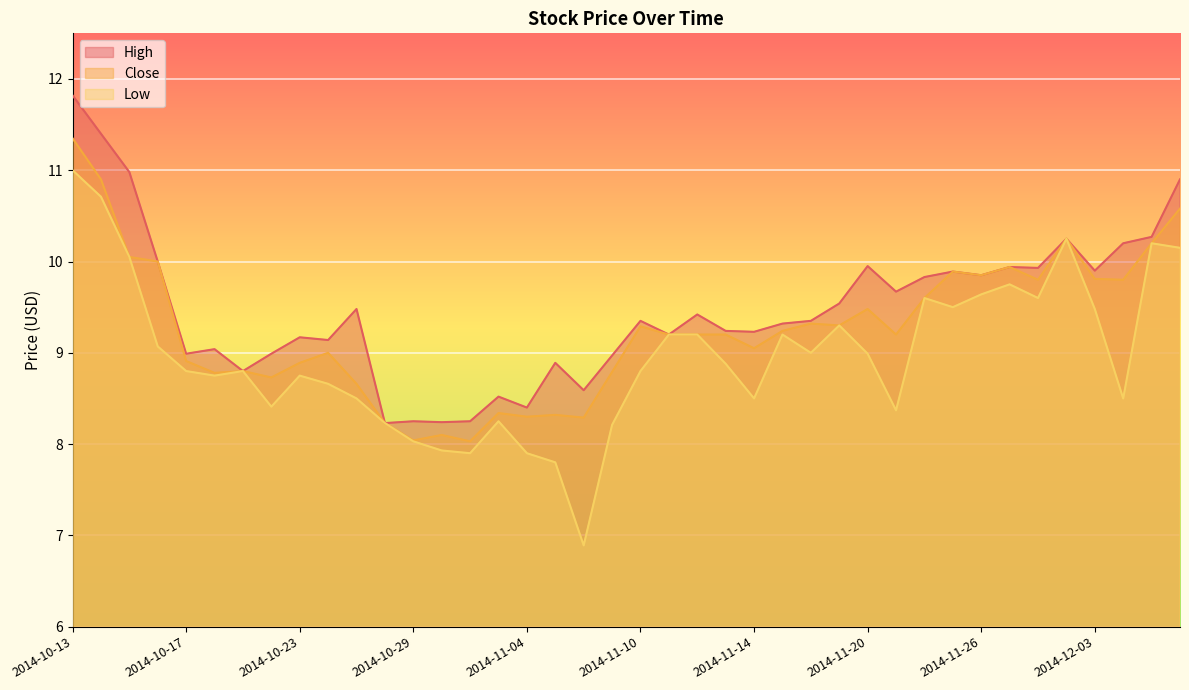

Is it true that High equals 9.0 at 2014-10-20?

True